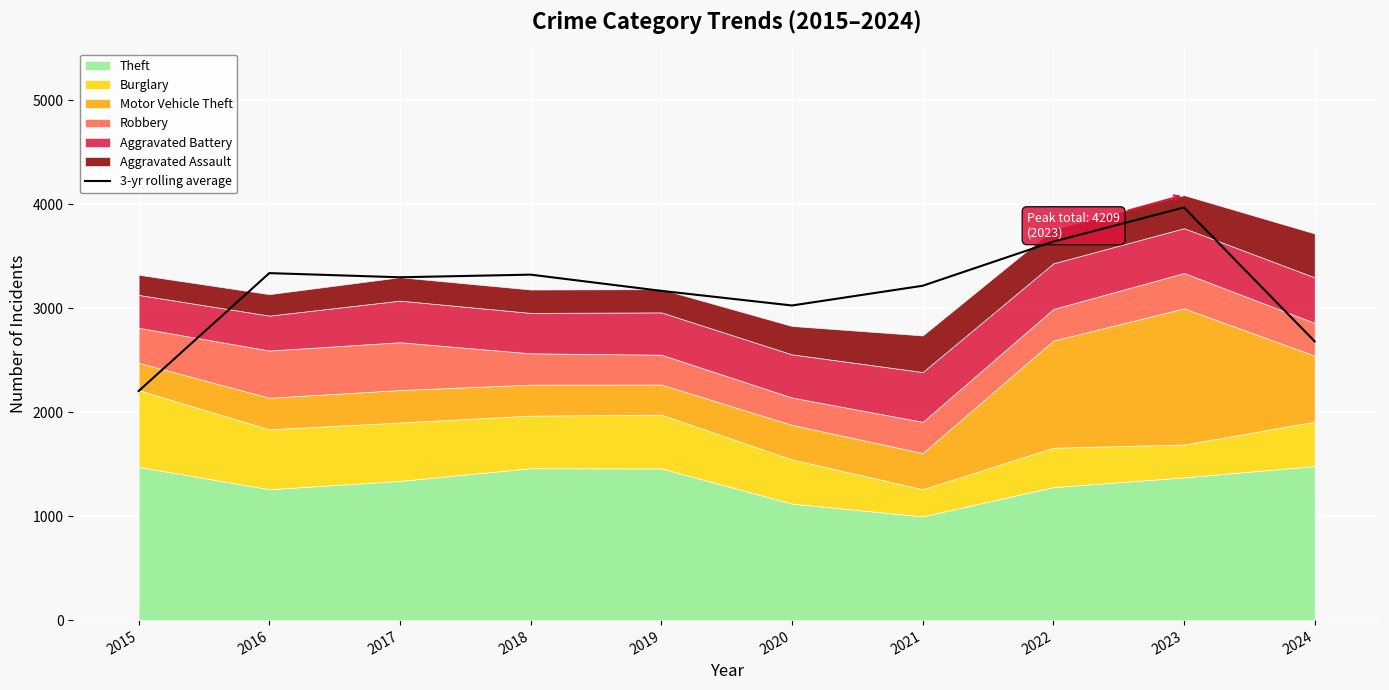

What is the value of the 5th point from the left?

3167.0